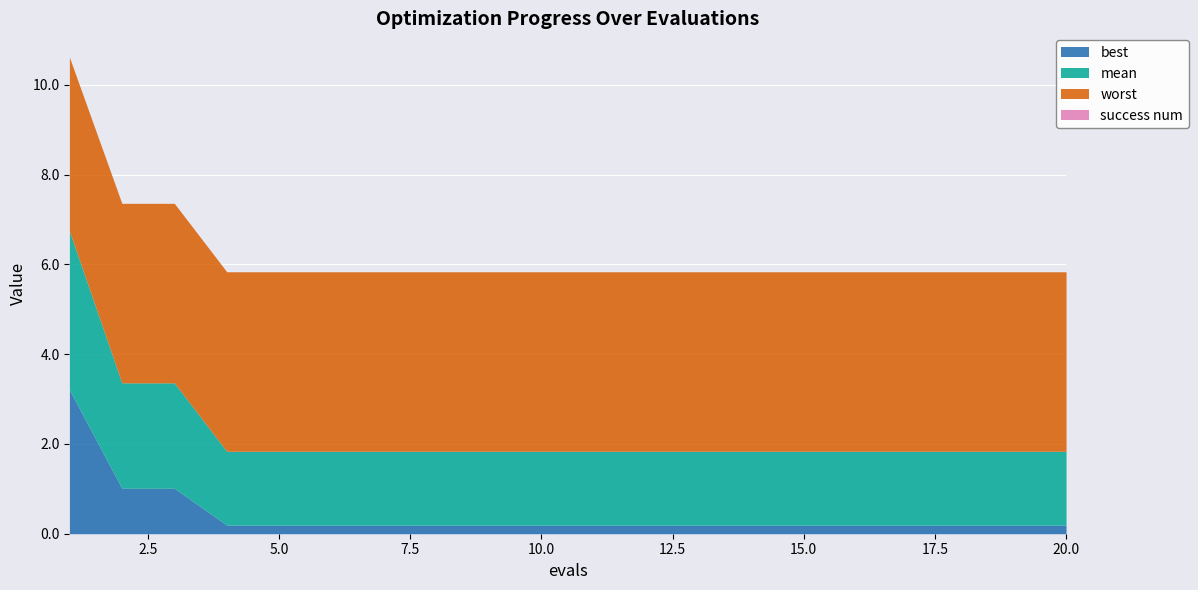

Reading right to left, list all the values displayed in this chart.

mean: 1.6	1.6	1.6	1.6	1.6	1.6	1.6	1.6	1.6	1.6	1.6	1.6	1.6	1.6	1.6	1.6	1.6	2.3	2.3	3.5
best: 0.2	0.2	0.2	0.2	0.2	0.2	0.2	0.2	0.2	0.2	0.2	0.2	0.2	0.2	0.2	0.2	0.2	1.0	1.0	3.2
worst: 4.0	4.0	4.0	4.0	4.0	4.0	4.0	4.0	4.0	4.0	4.0	4.0	4.0	4.0	4.0	4.0	4.0	4.0	4.0	3.9
success num: 0.0	0.0	0.0	0.0	0.0	0.0	0.0	0.0	0.0	0.0	0.0	0.0	0.0	0.0	0.0	0.0	0.0	0.0	0.0	0.0